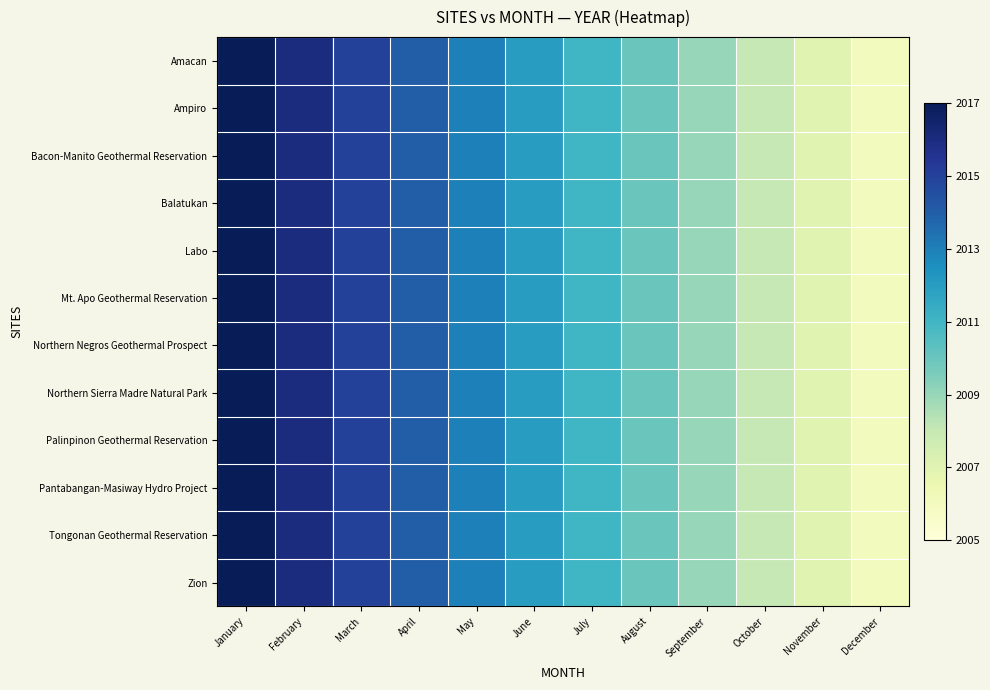

Count the number of categories in the chart.

12